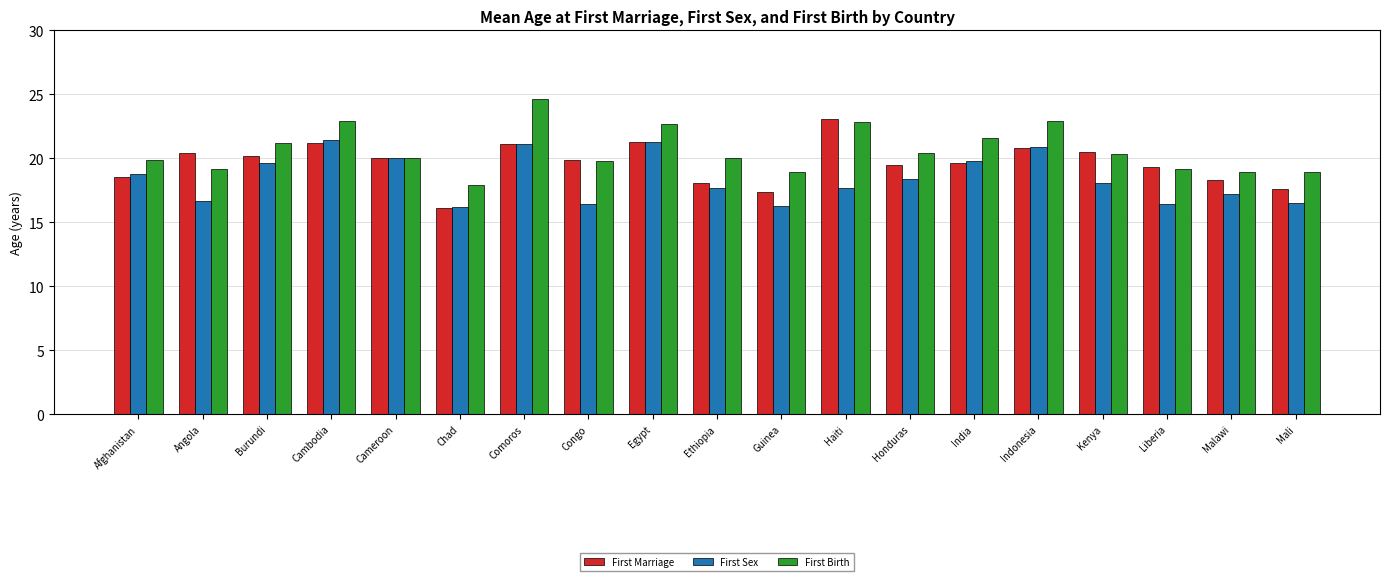

What is the approximate value of First Marriage at Haiti?

23.1